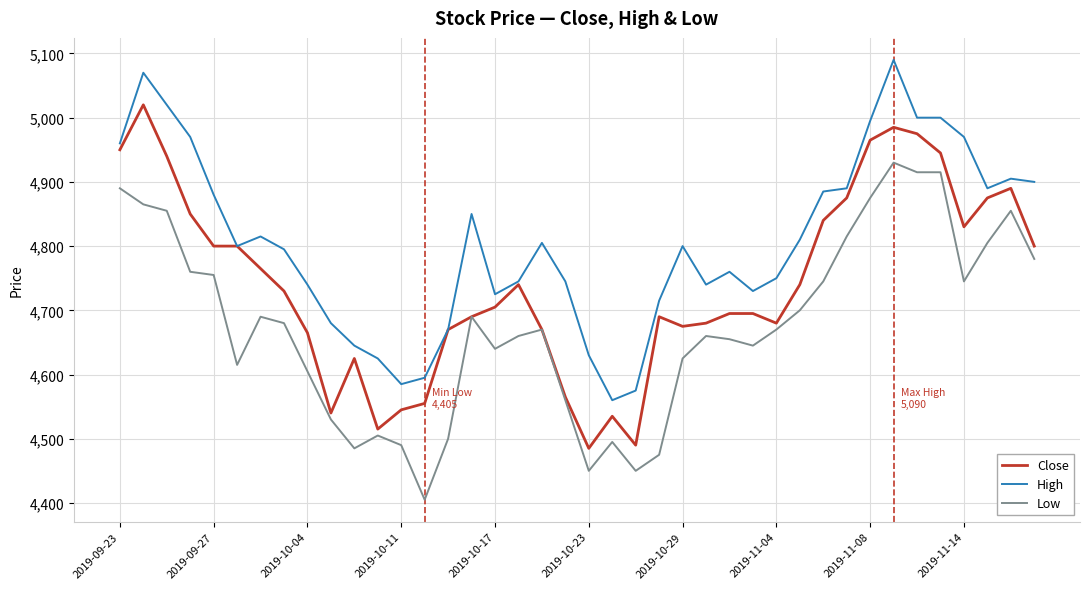

Rank the series by their average value, from highest to lowest.

High, Close, Low